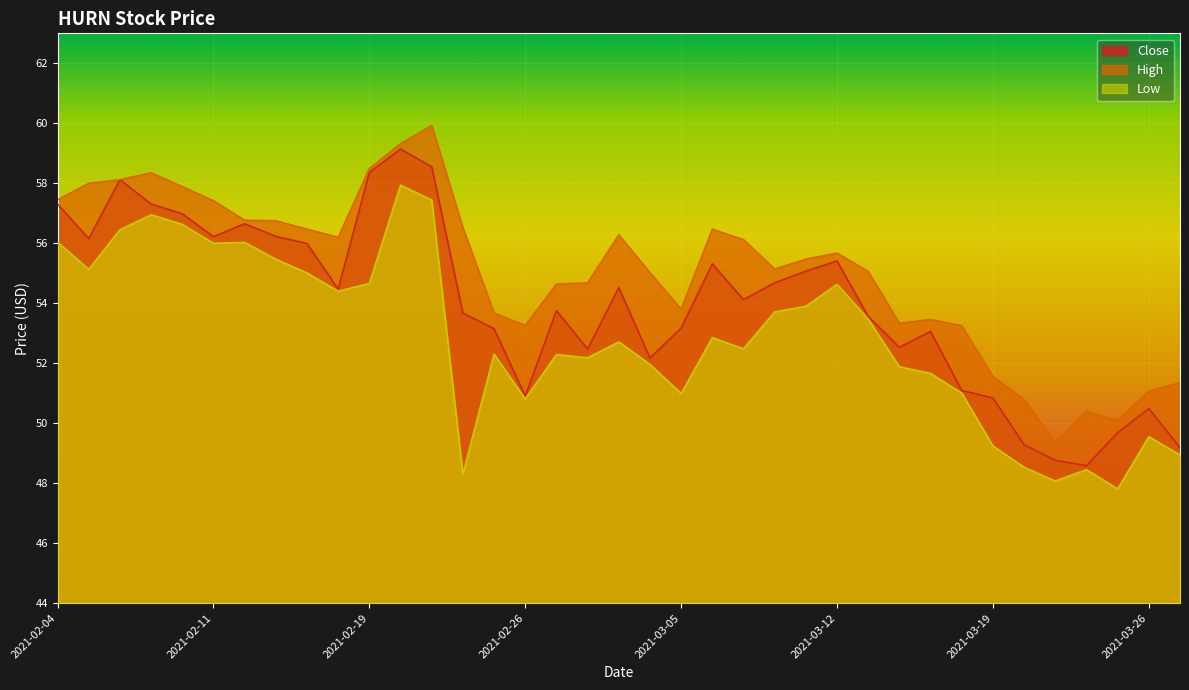

How many values in the Close series exceed 54?

19